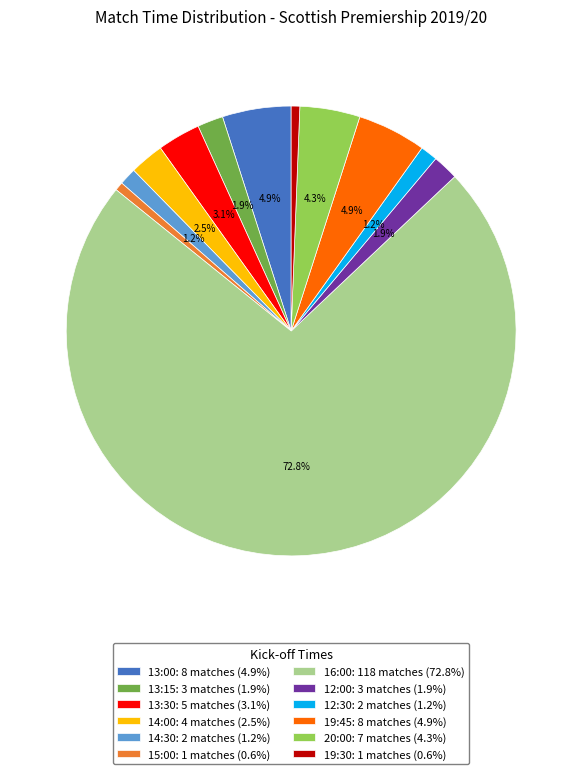

To the nearest percent, what portion does 15:00 represent?

1%